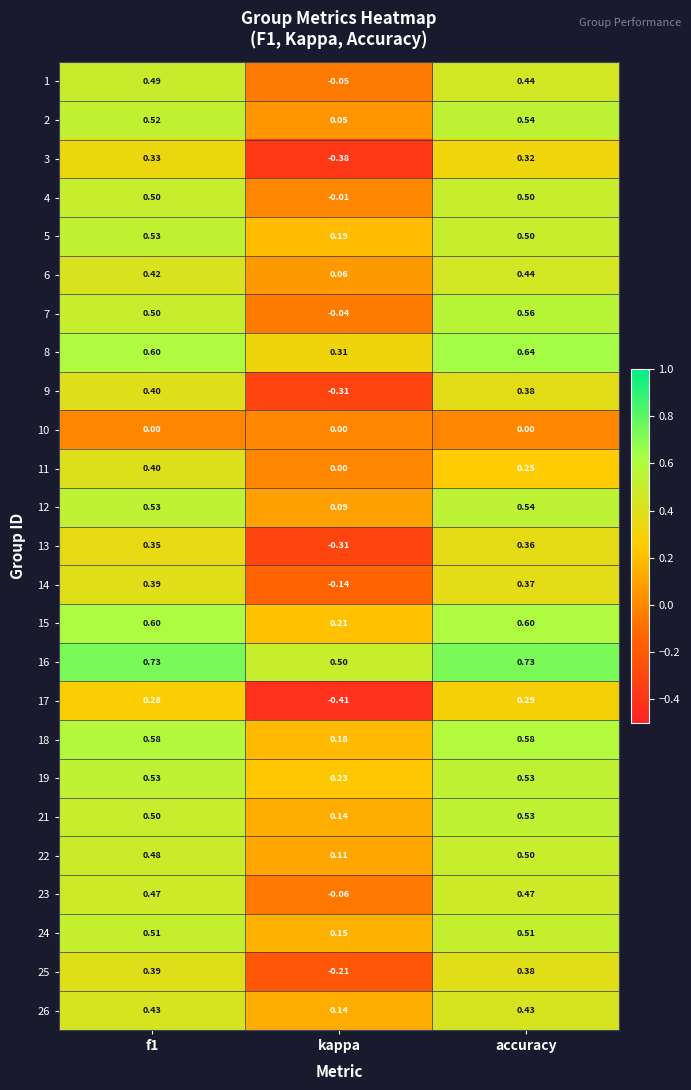

At which label is 19 closest to 0?

kappa